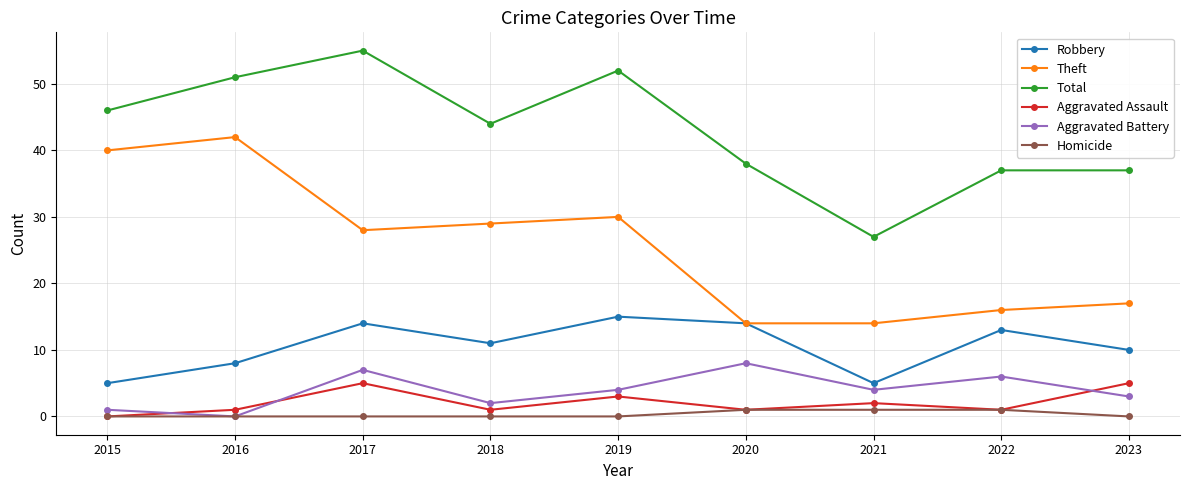

What is the maximum value shown in the chart?

55